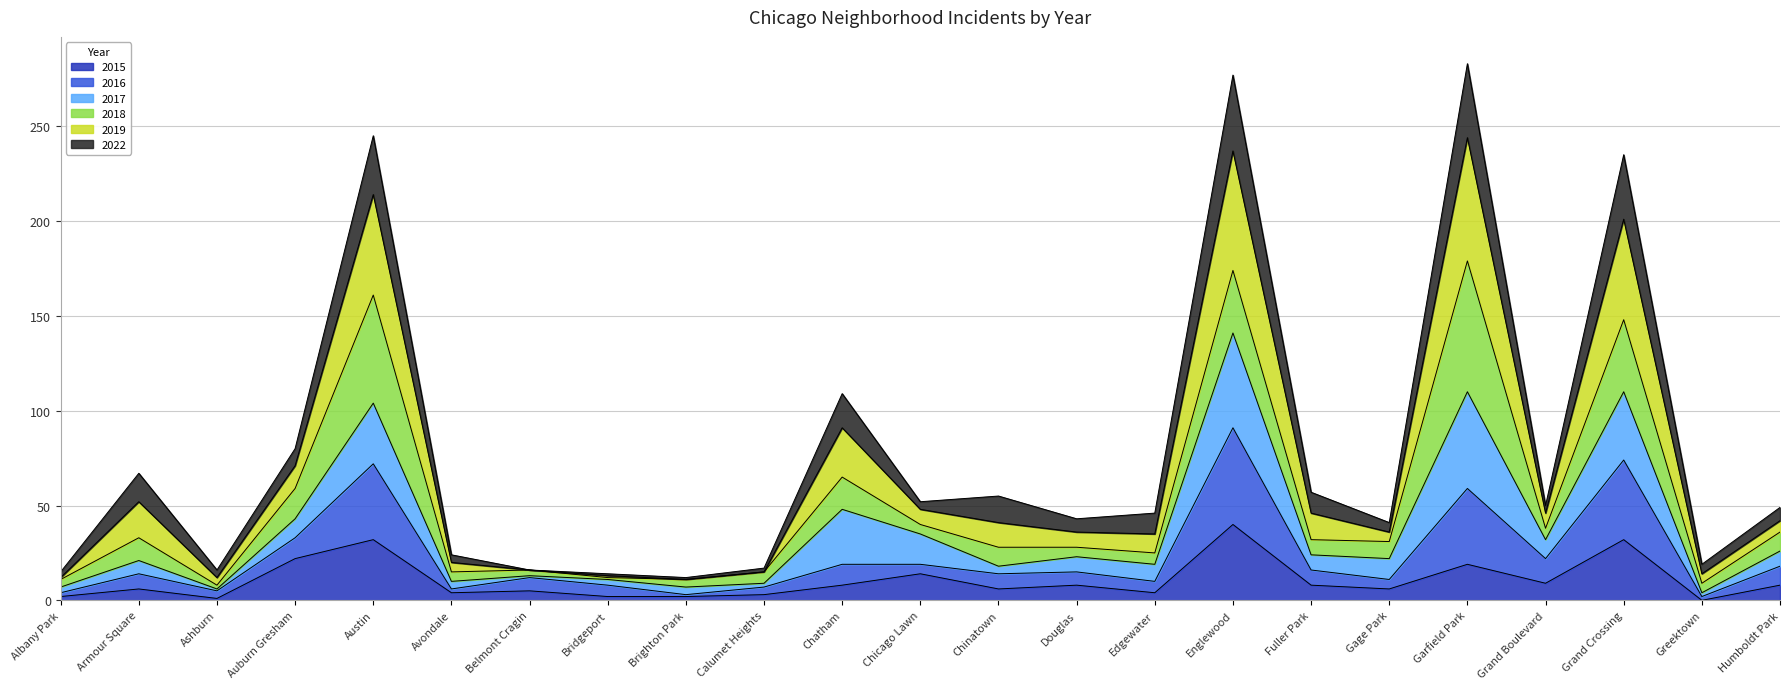

What is the lowest value of the 2016 series?

2